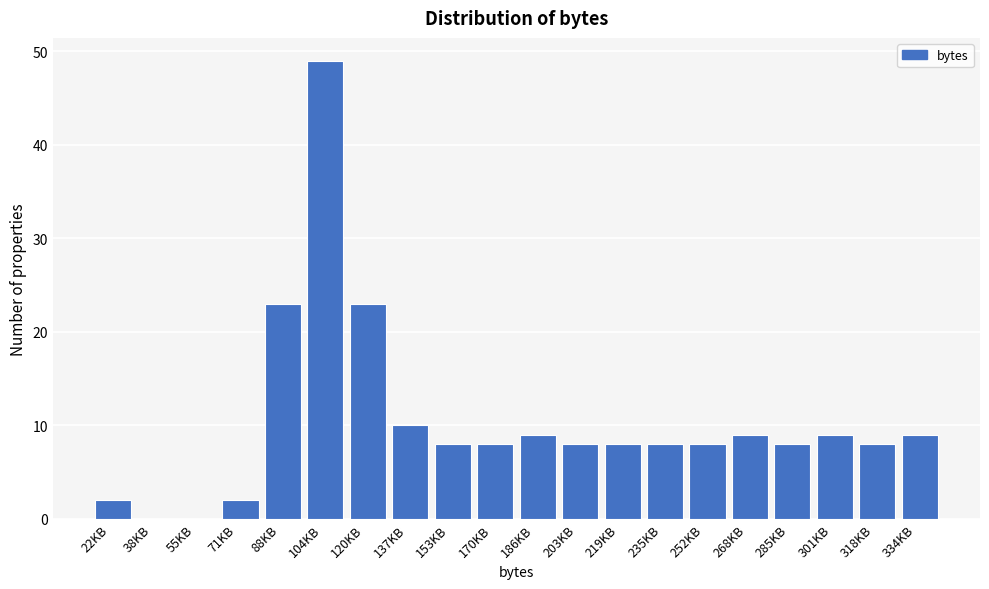

Reading left to right, transcribe all the data shown in this chart.

22KB=2	38KB=0	55KB=0	71KB=2	88KB=23	104KB=49	120KB=23	137KB=10	153KB=8	170KB=8	186KB=9	203KB=8	219KB=8	235KB=8	252KB=8	268KB=9	285KB=8	301KB=9	318KB=8	334KB=9